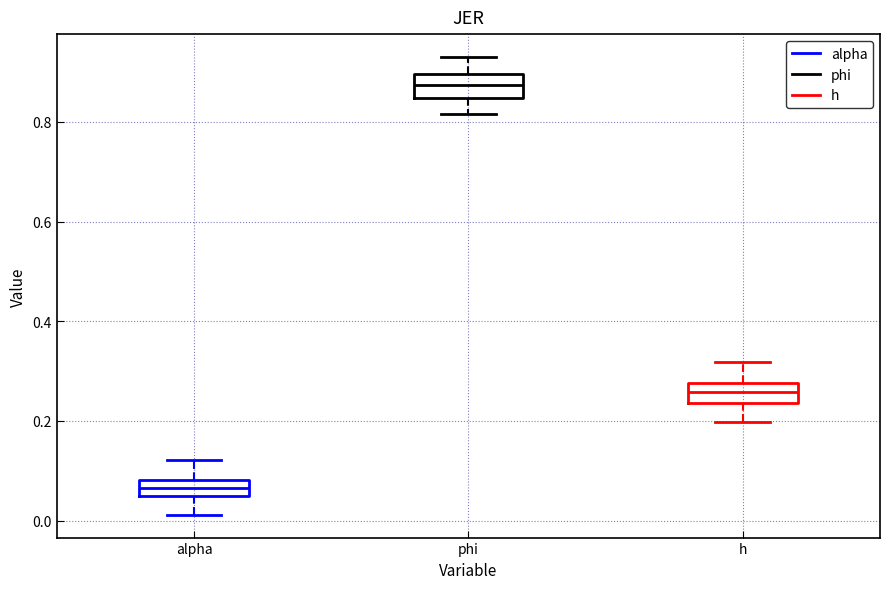

Reading left to right, read every box against the y-axis: the position of its median line, the range the box covers, and the ends of its whiskers. The values are not printed on the chart, so give them approximately, as read against the axis.

alpha: median 0.06, box 0.04 to 0.08, whiskers 0.02 to 0.12
phi: median 0.88, box 0.84 to 0.90, whiskers 0.82 to 0.94
h: median 0.26, box 0.24 to 0.28, whiskers 0.20 to 0.32